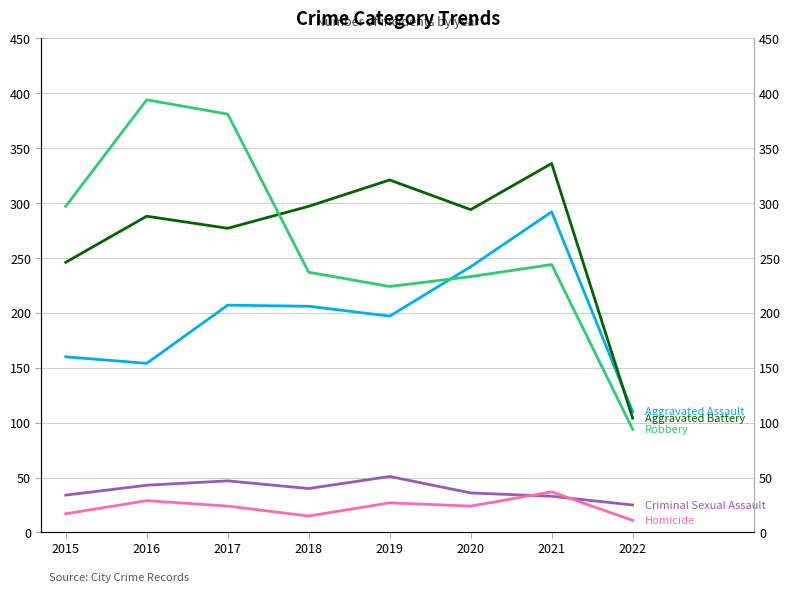

Reading left to right, extract all data points from this chart.

Aggravated Assault: 2015=160	2016=154	2017=207	2018=206	2019=197	2020=242	2021=292	2022=110
Aggravated Battery: 2015=246	2016=288	2017=277	2018=297	2019=321	2020=294	2021=336	2022=104
Criminal Sexual Assault: 2015=34	2016=43	2017=47	2018=40	2019=51	2020=36	2021=33	2022=25
Homicide: 2015=17	2016=29	2017=24	2018=15	2019=27	2020=24	2021=37	2022=11
Robbery: 2015=297	2016=394	2017=381	2018=237	2019=224	2020=233	2021=244	2022=94